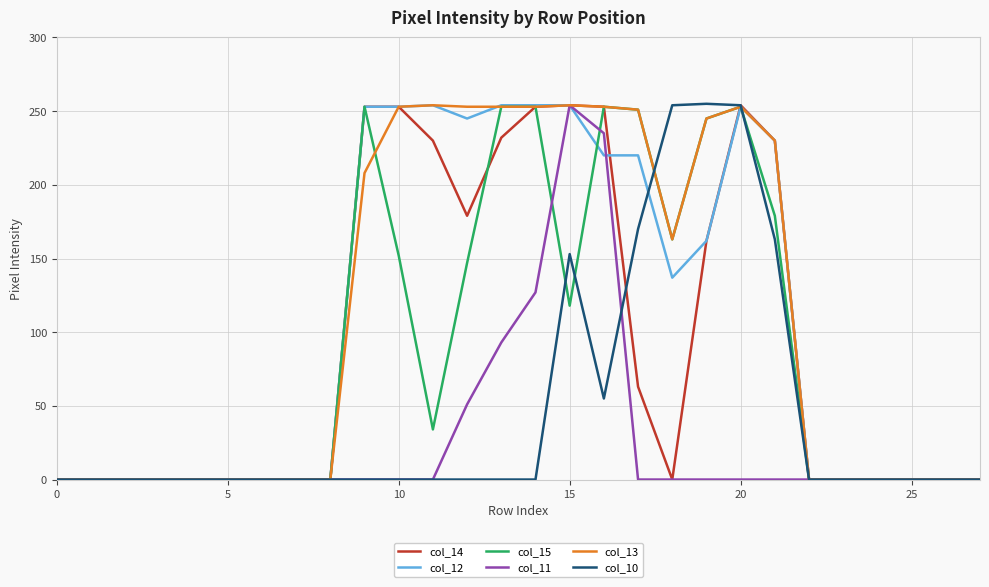

What is the greatest value displayed?

255